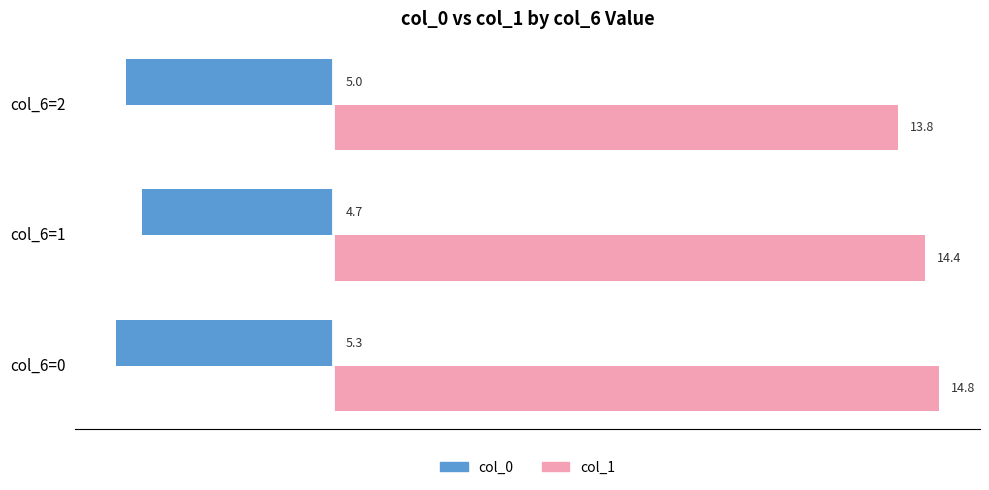

What is the highest value of the col_0 series?

-4.7